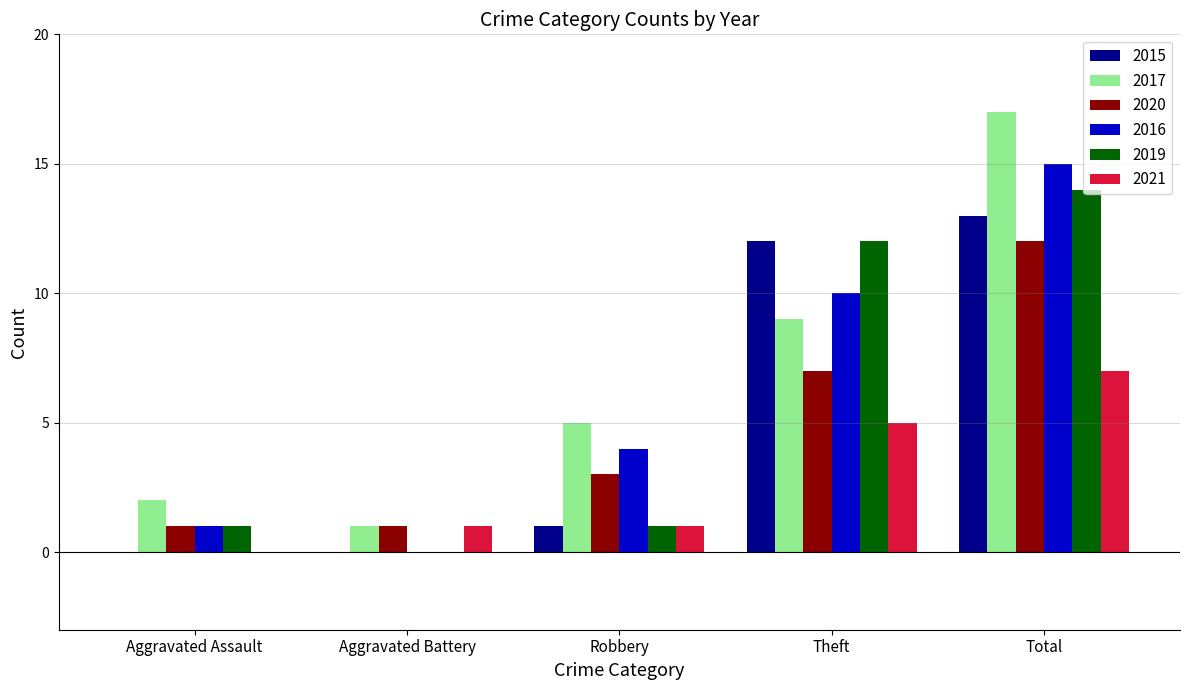

Is the value of 2015 at Theft greater than the value of 2021 at Robbery?

Yes